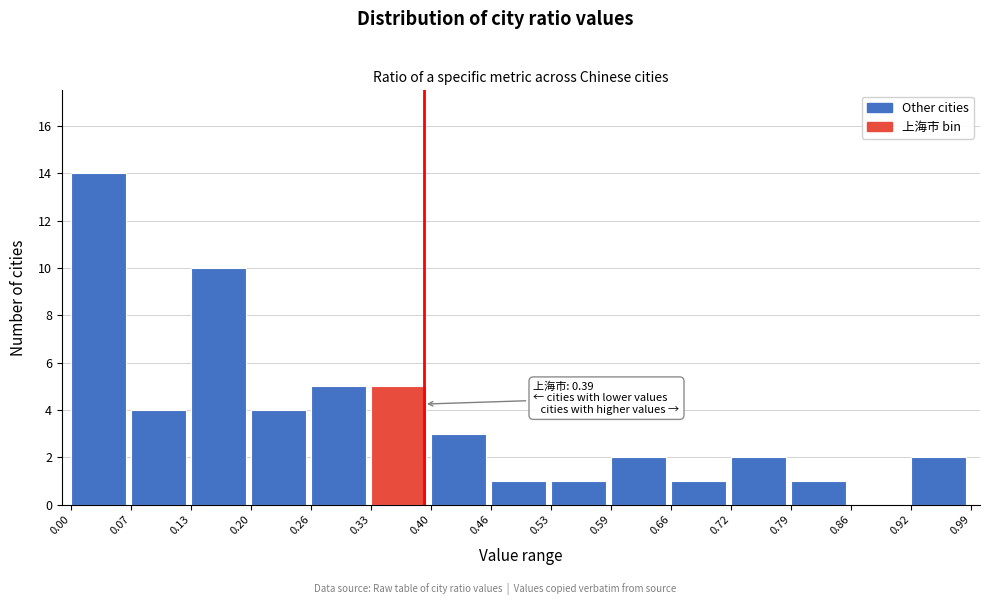

Over which range of the x-axis is the bar tallest?

0.00 to 0.07